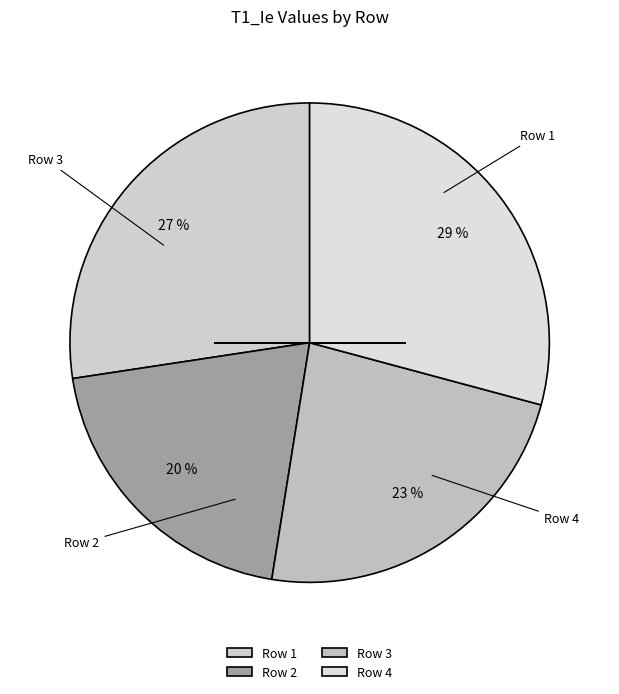

Is it true that Row 1 is 27% of the pie?

True